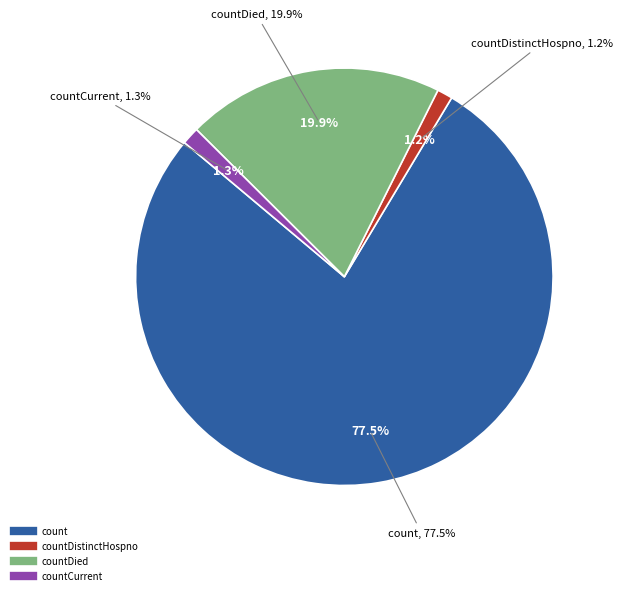

Count the number of slices in the pie.

5